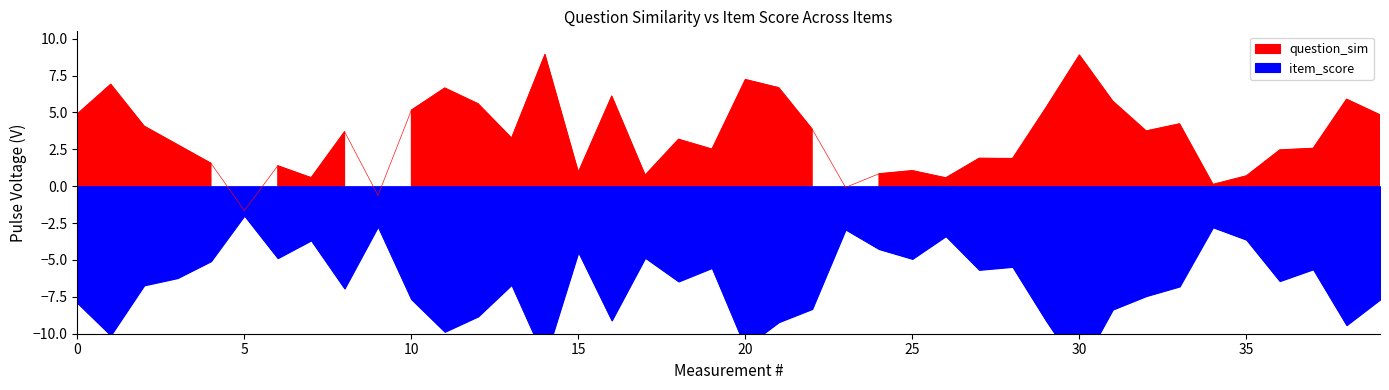

At which category is the sum across all series the highest?

10